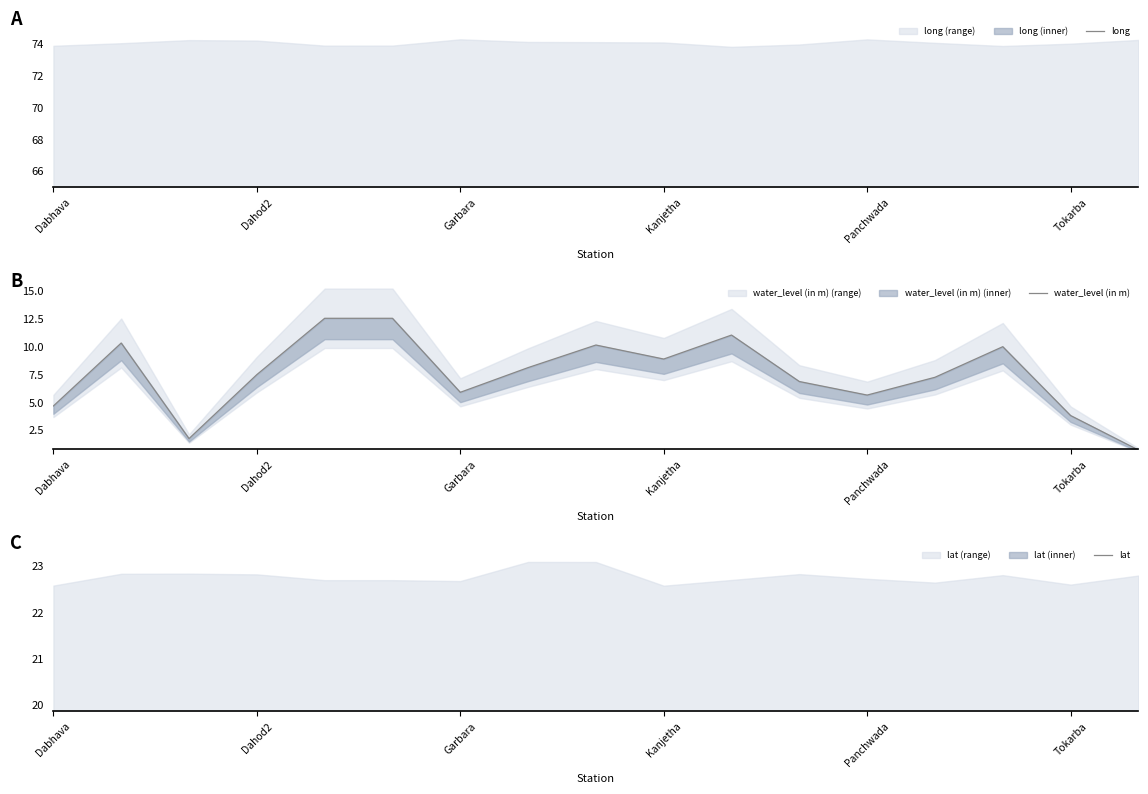

Between 9 and 13, which is larger?

9